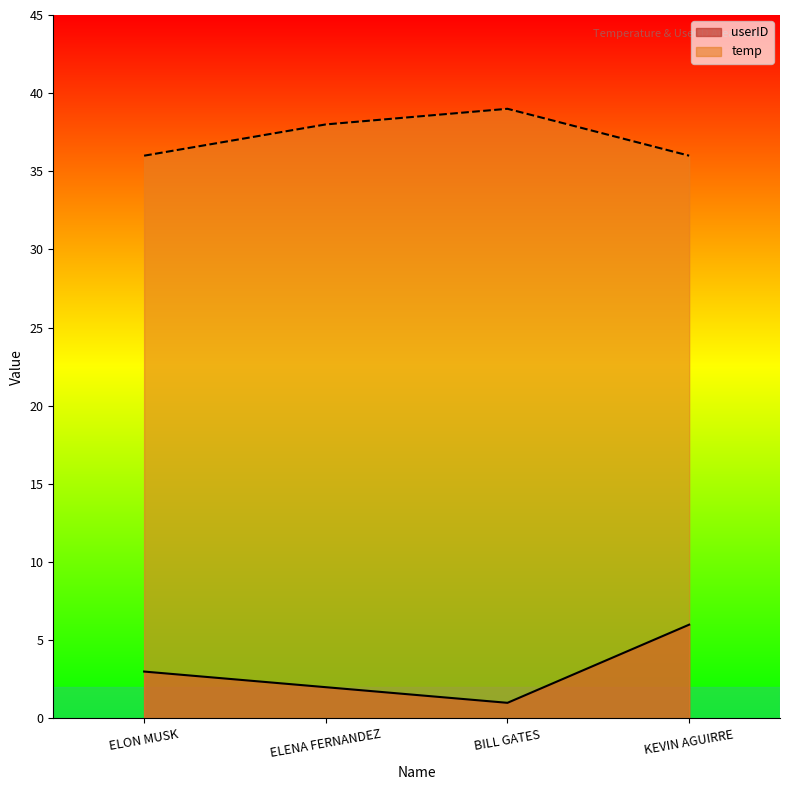

What is the value of the userID point at the 1st from the left?

3